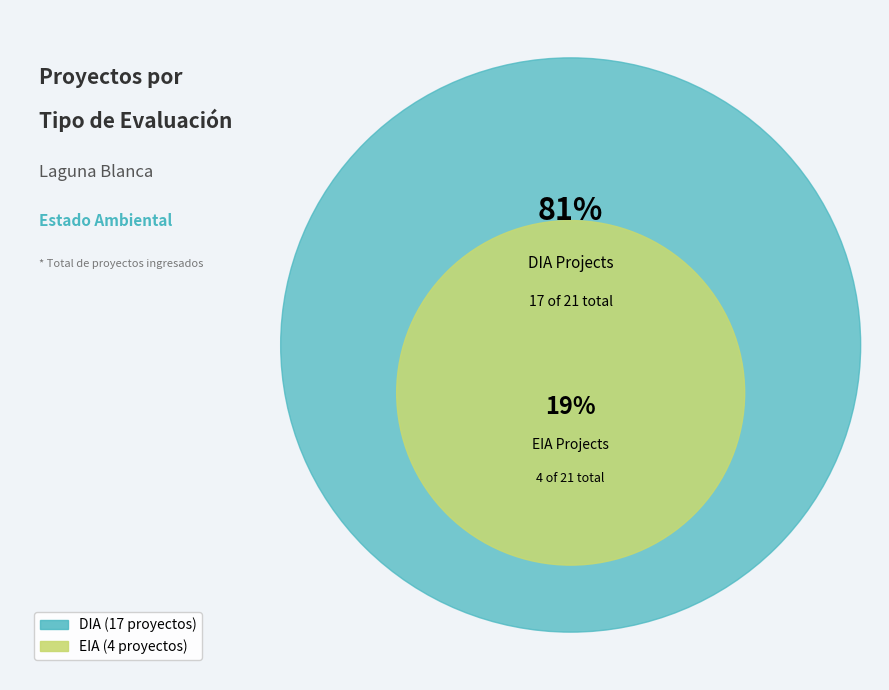

True or false: EIA accounts for 19% of the total.

True